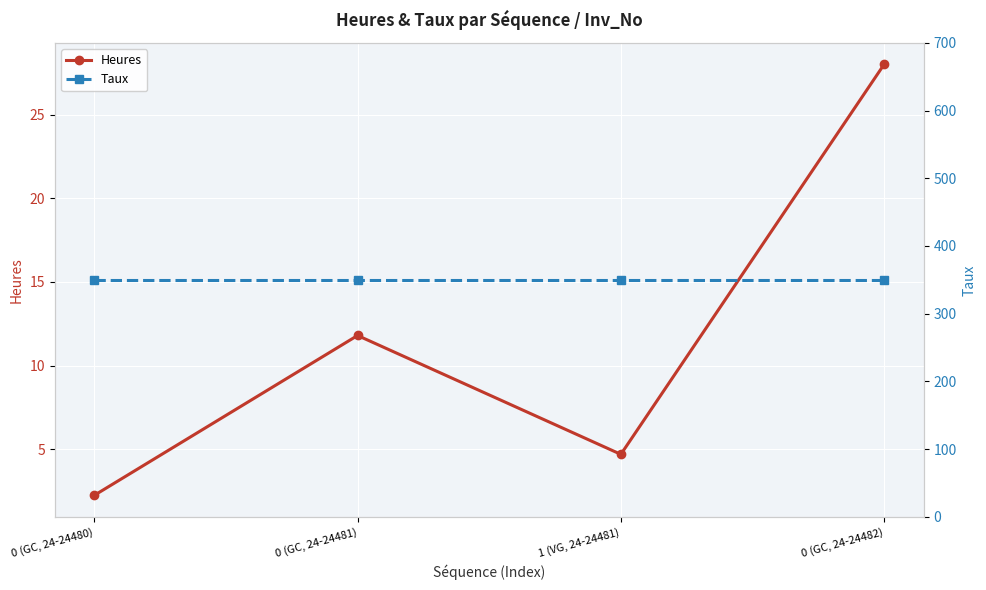

Is the value of Heures at 1 (VG, 24-24481) greater than the value of Taux at 0 (GC, 24-24481)?

No